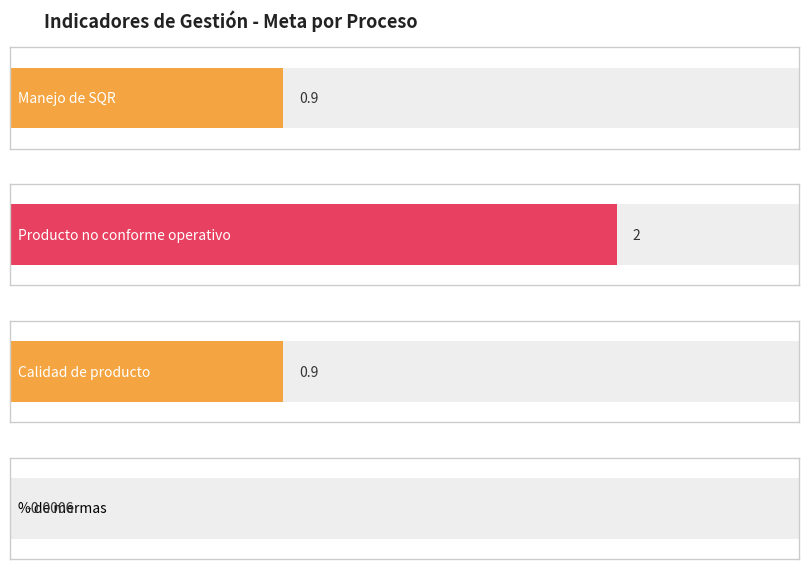

What position from the left is Manejo de SQR?

1